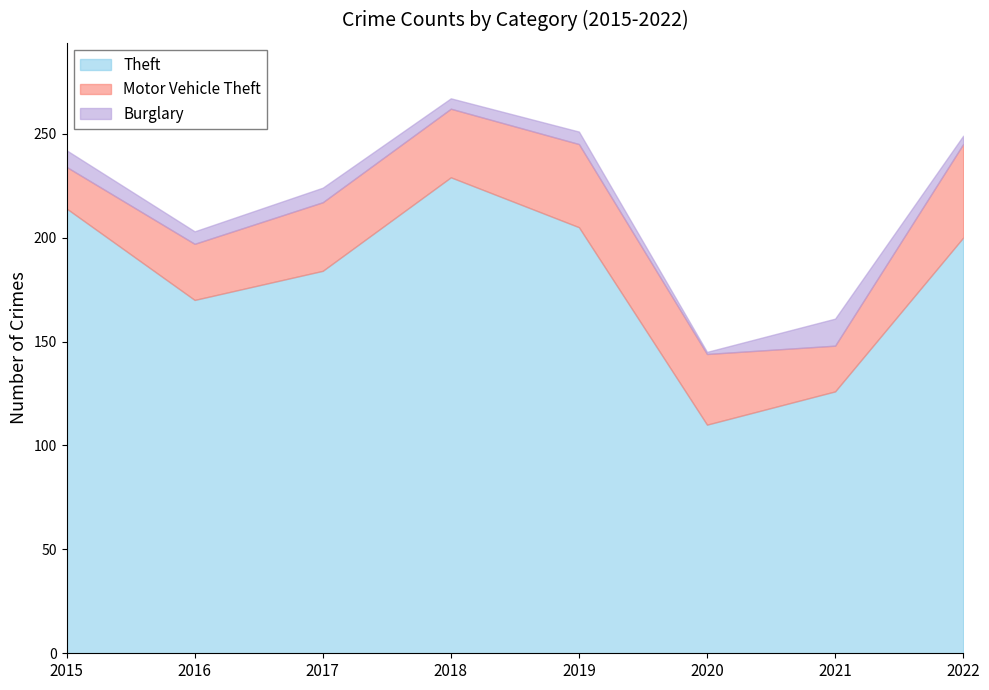

True or false: Burglary and Theft cross at least once.

False